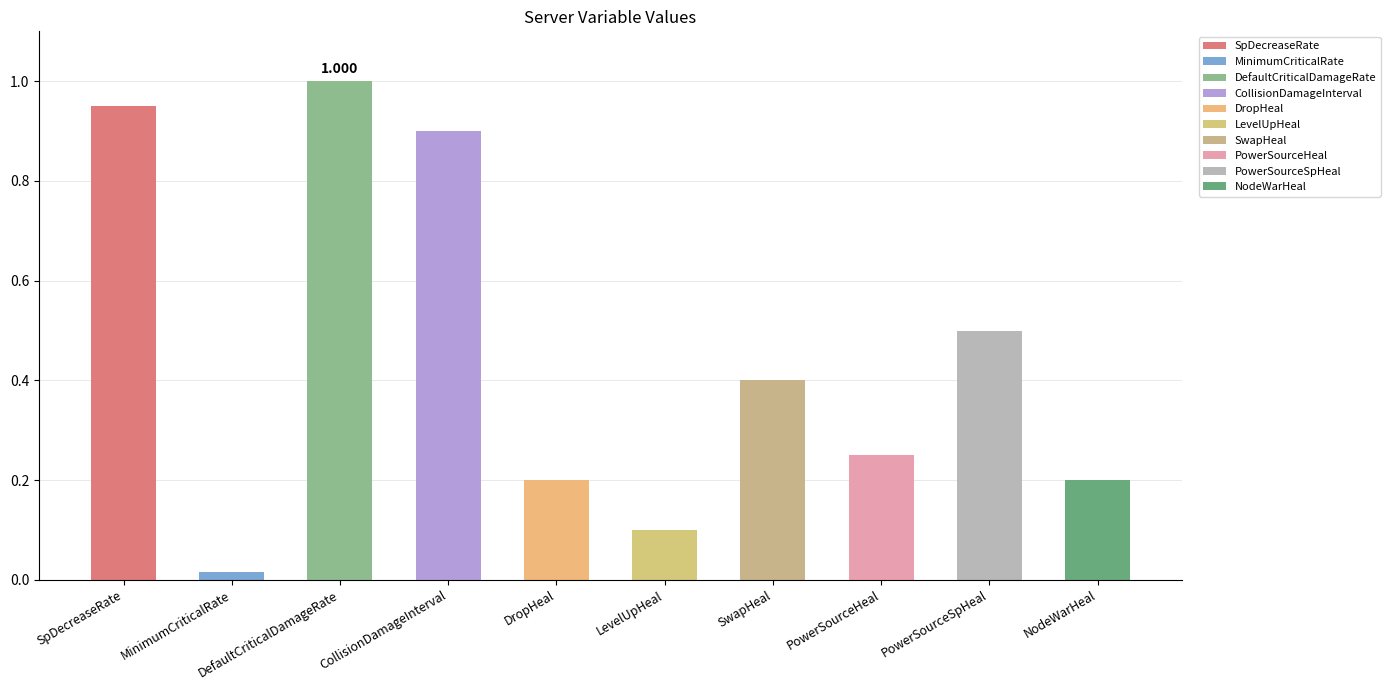

What value does the data have at SwapHeal?

0.4